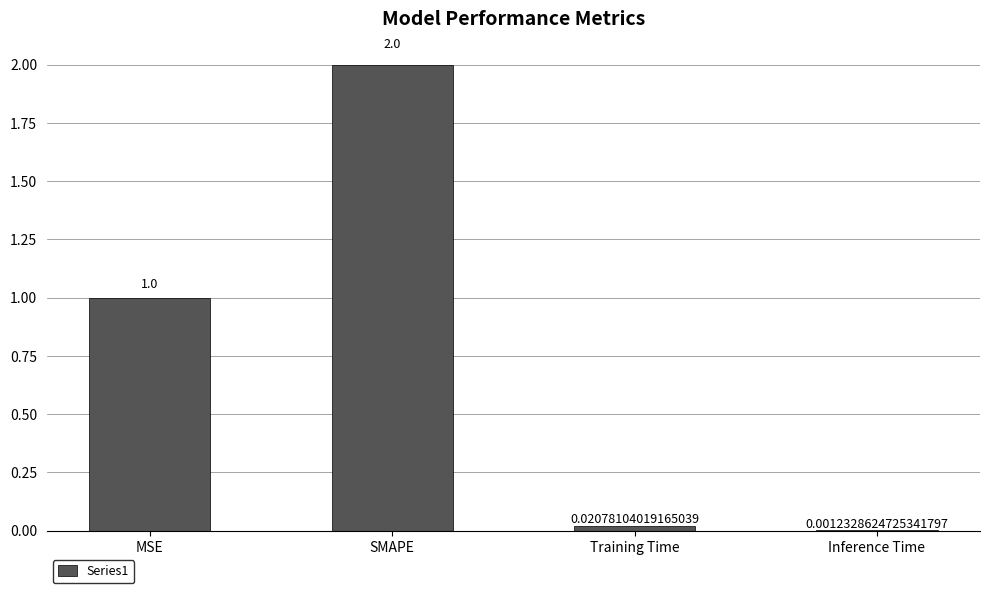

Count the number of data series in this chart.

1